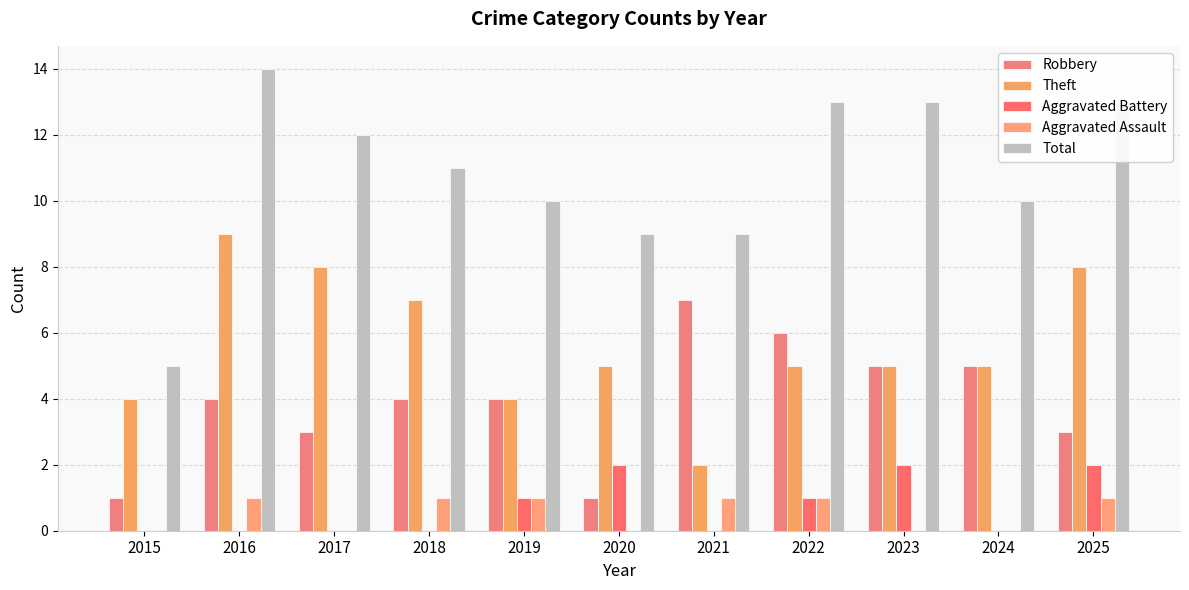

At which category is the sum across all series the highest?

2016